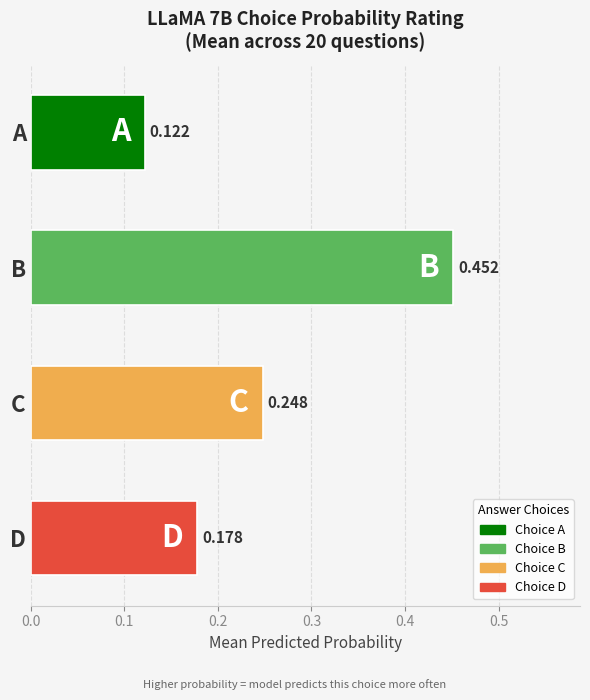

At which label is the value closest to 0?

A